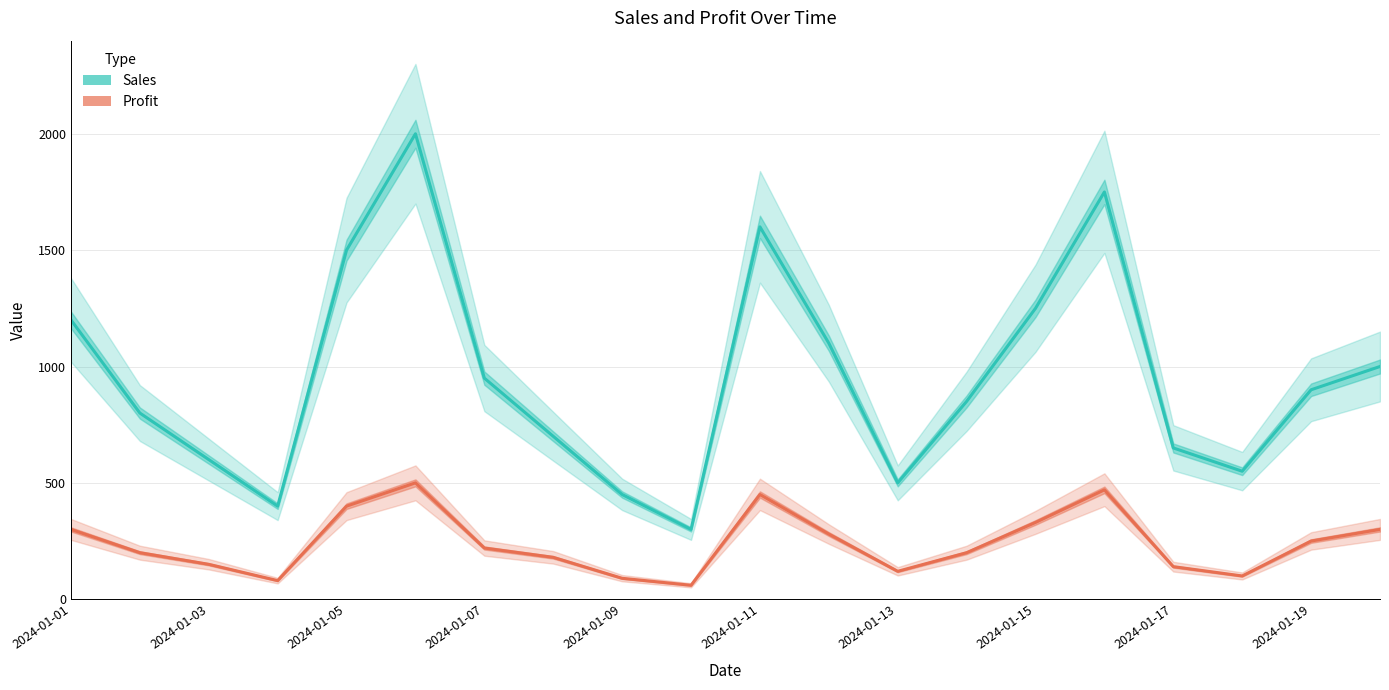

What is the average value of the Sales series?

952